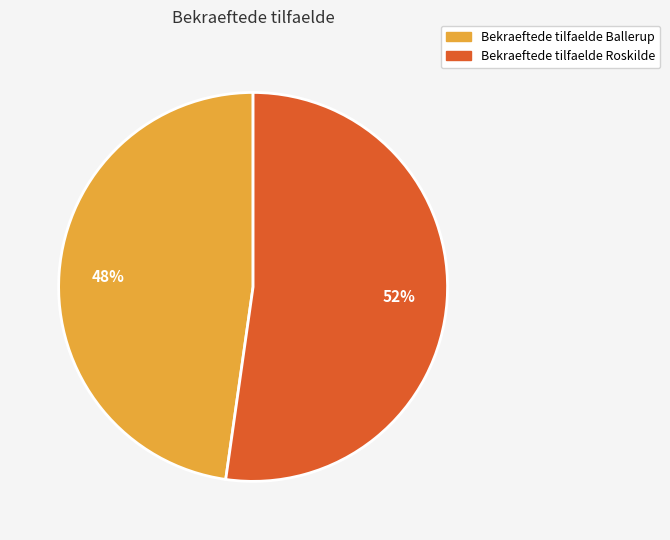

Which has a higher value, Bekraeftede tilfaelde Roskilde or Bekraeftede tilfaelde Ballerup?

Bekraeftede tilfaelde Roskilde